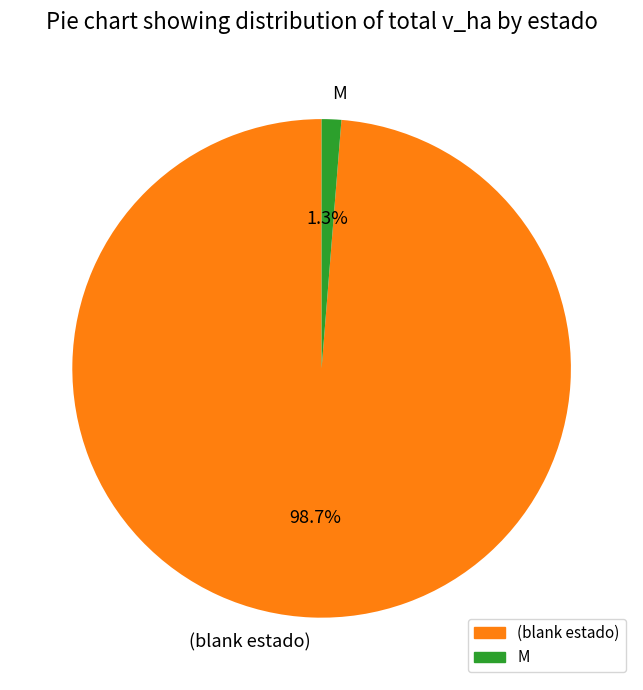

Which has a higher value, M or (blank estado)?

(blank estado)